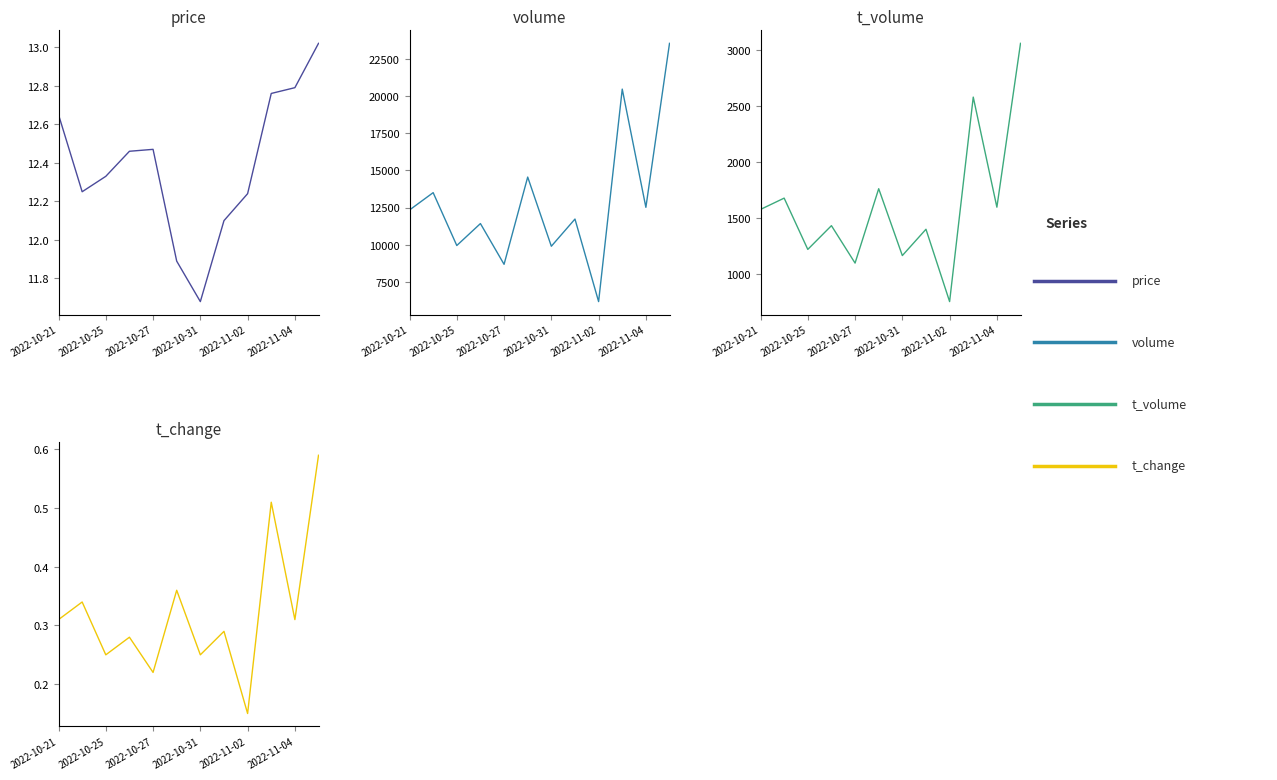

Does the chart display data point markers on the line(s)?

No